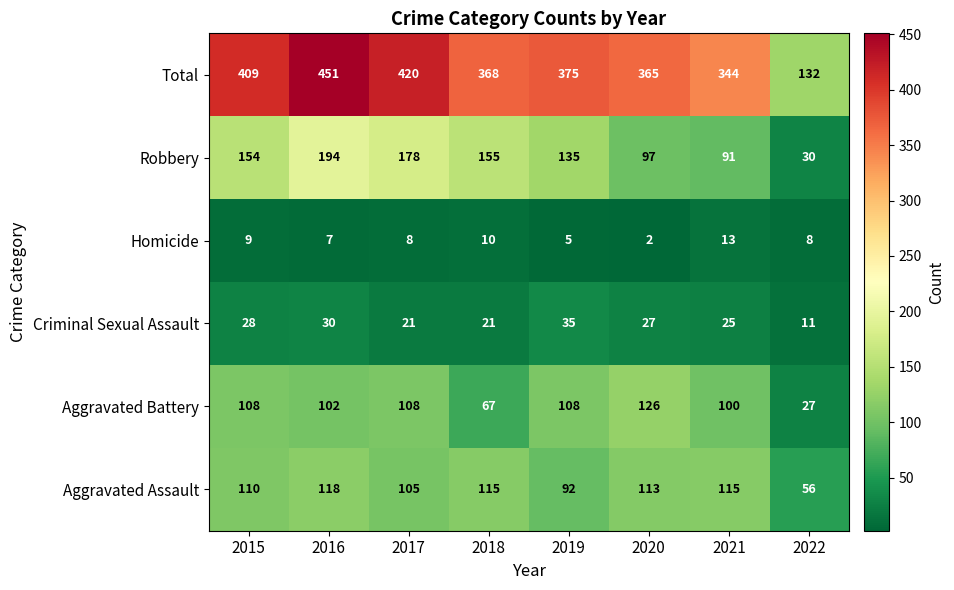

List the series in order of their peak value, lowest first.

Homicide, Criminal Sexual Assault, Aggravated Assault, Aggravated Battery, Robbery, Total